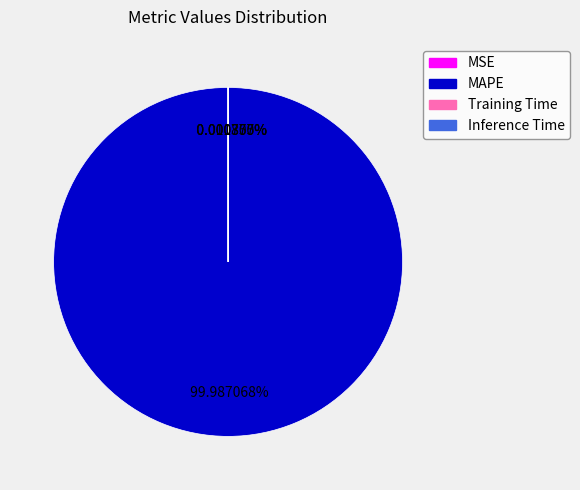

Which category accounts for the majority?

MAPE